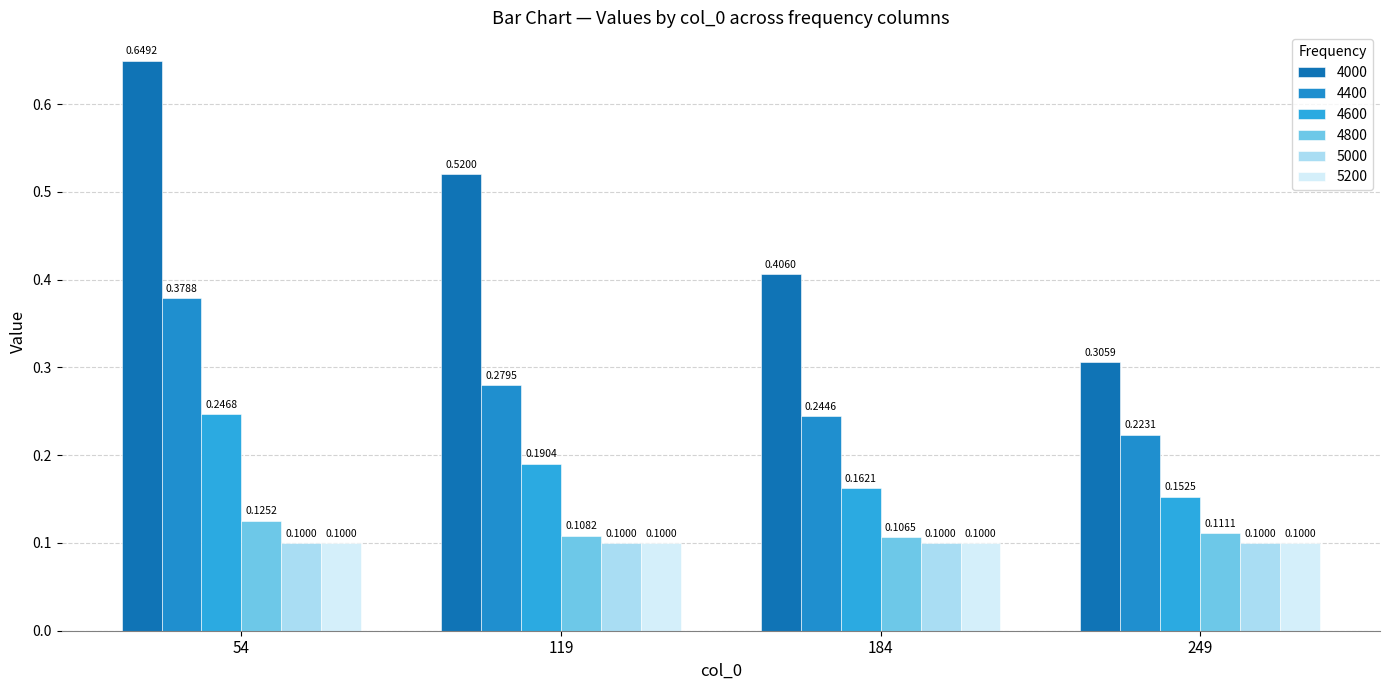

How many bars are there in total?

24